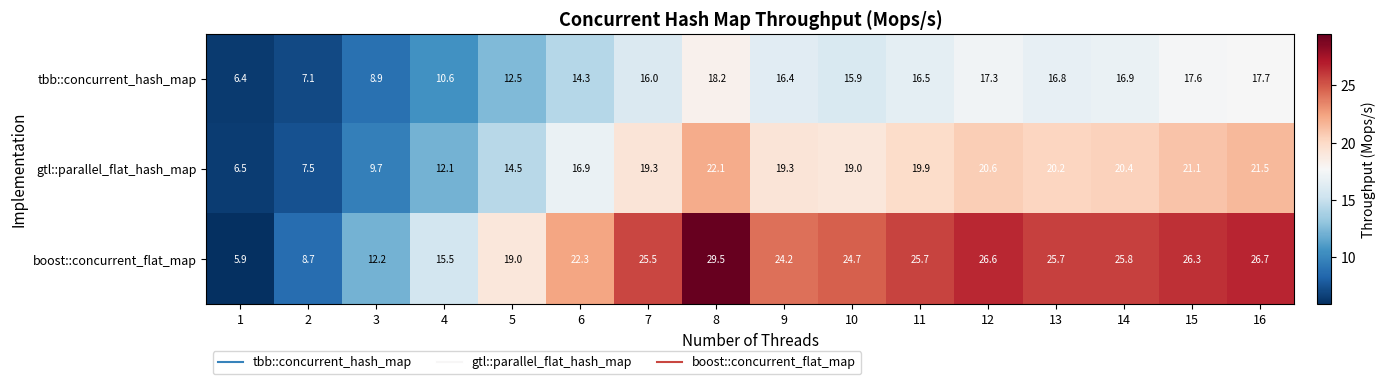

At how many categories does at least one series exceed 10?

14